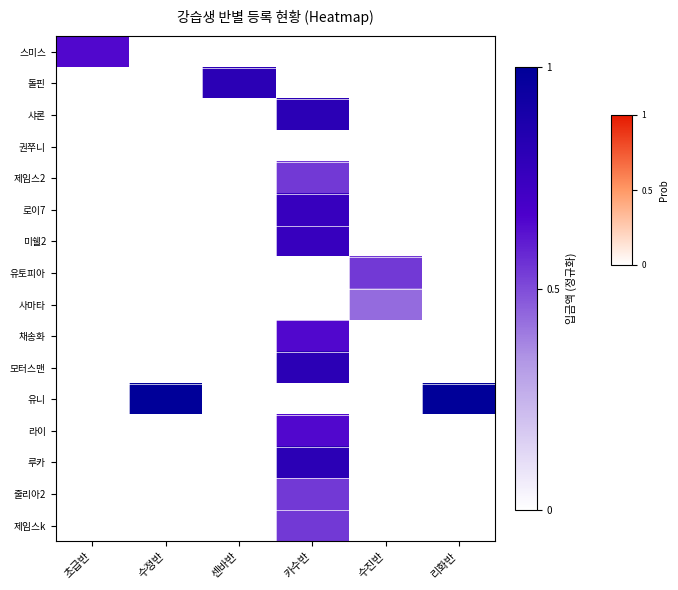

Which has a higher value, 센바반 or 리화반?

센바반